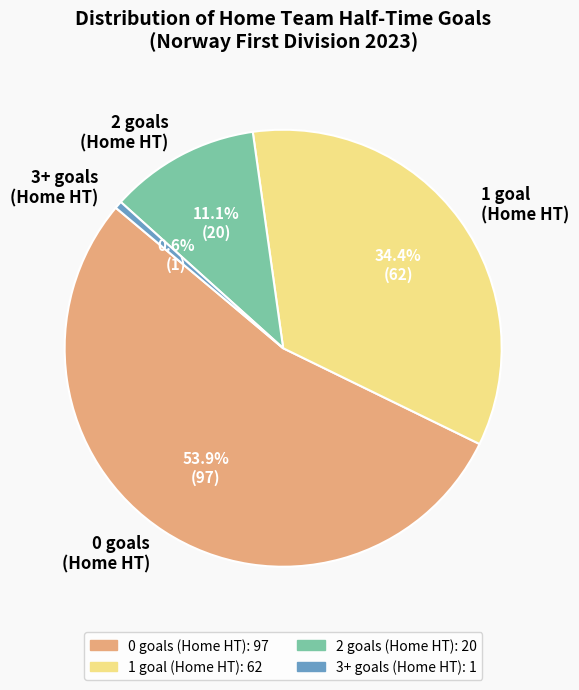

What is the majority slice?

0 goals (Home HT)